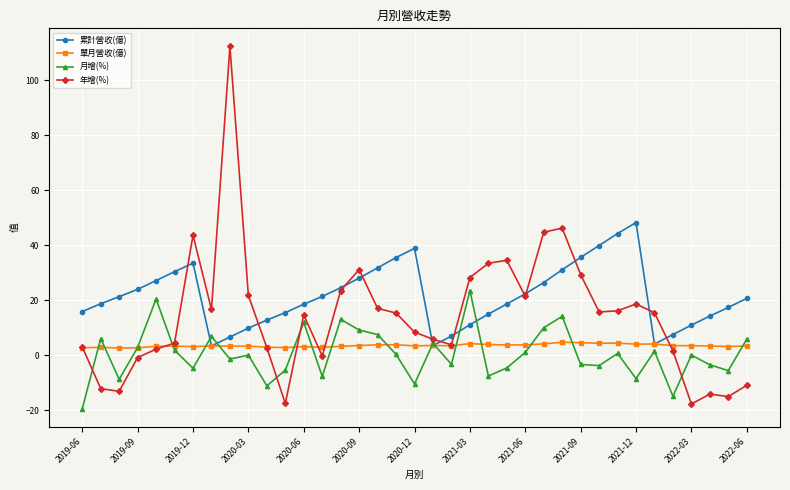

Which series has the largest range (max minus min)?

年增(%)